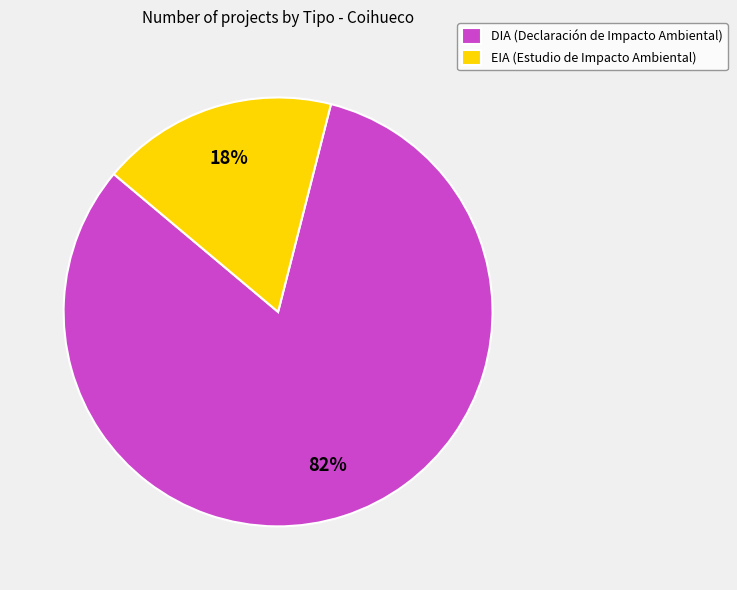

The EIA slice represents 8% of the pie. True or false?

False